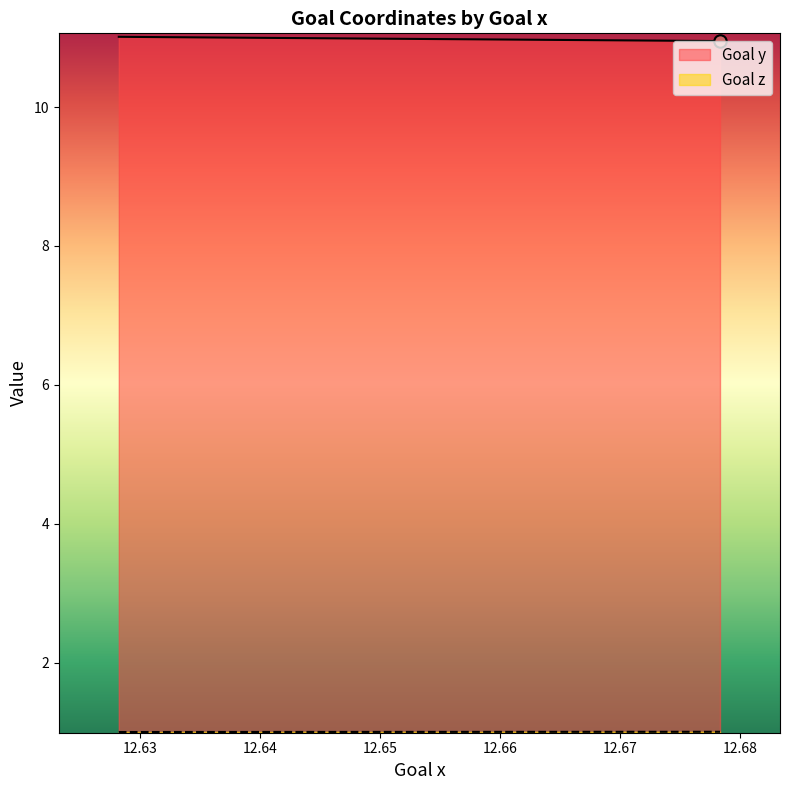

What is the total value across all series at 12.6783?

12.0